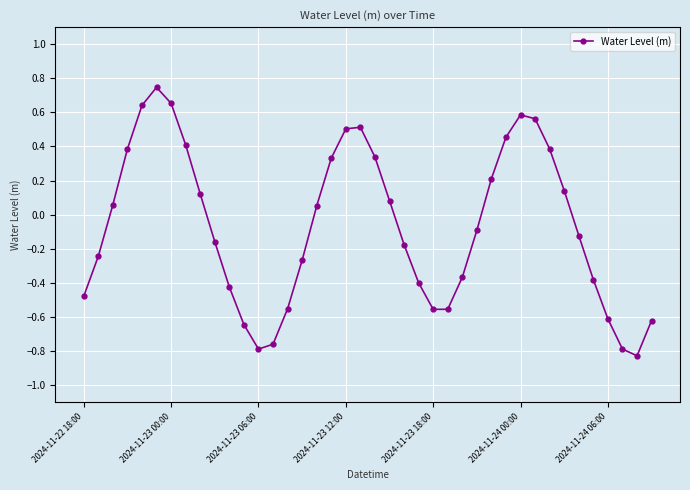

What is the sum of all values?

-2.6